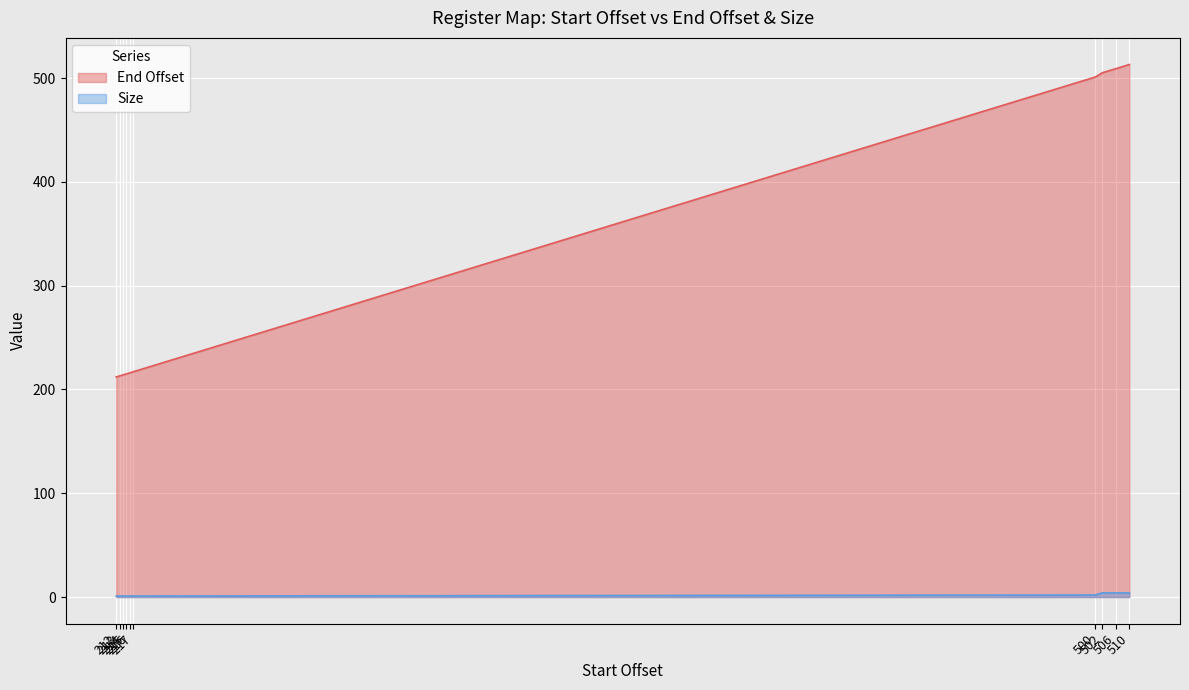

How many lines are shown in the chart?

2